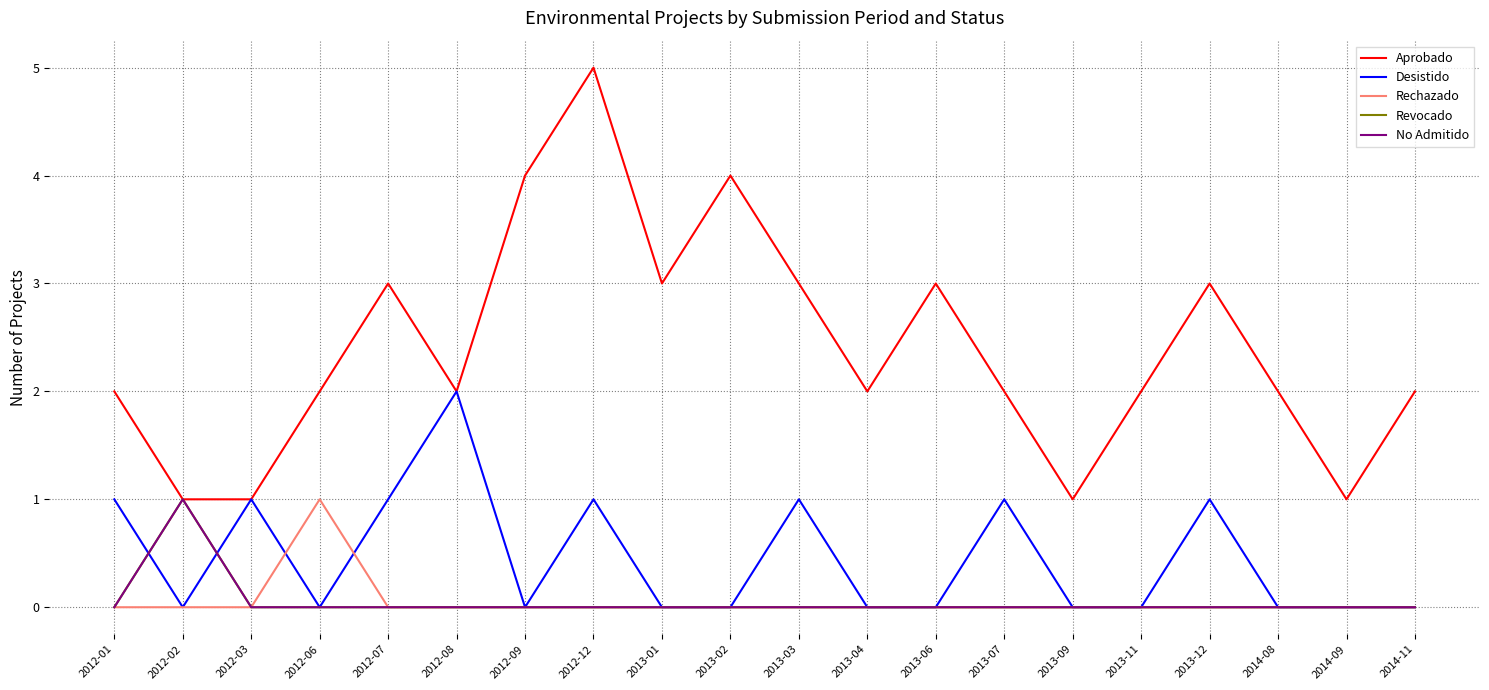

How many No Admitido values are between 0 and 1?

20